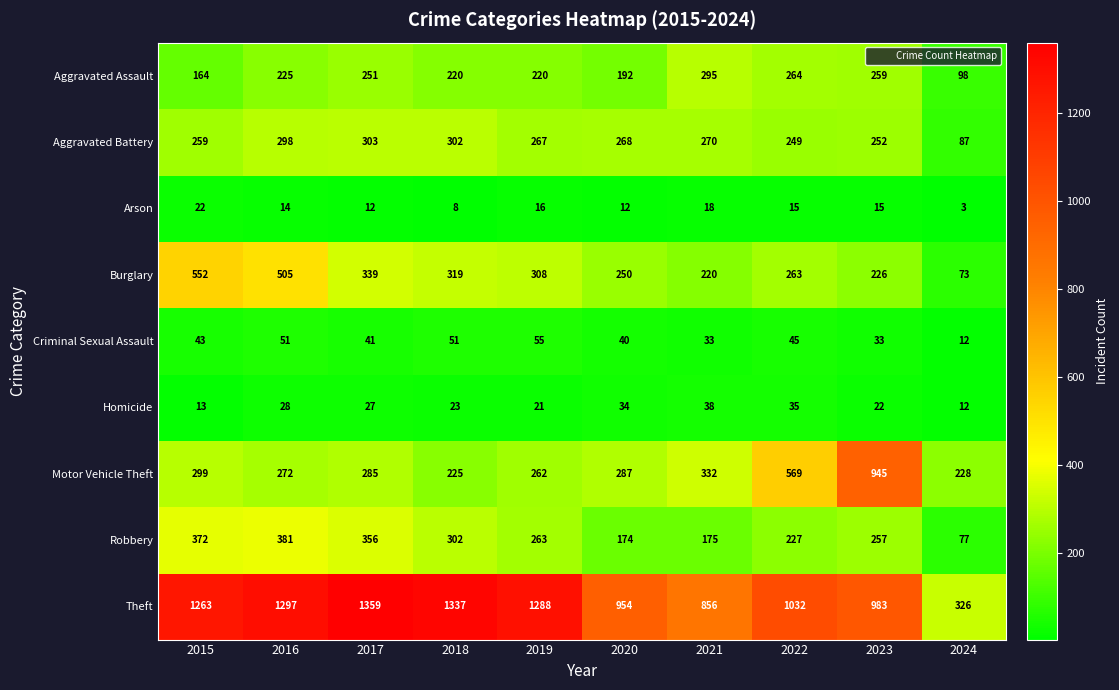

At which category does the chart reach its minimum across all series?

2024